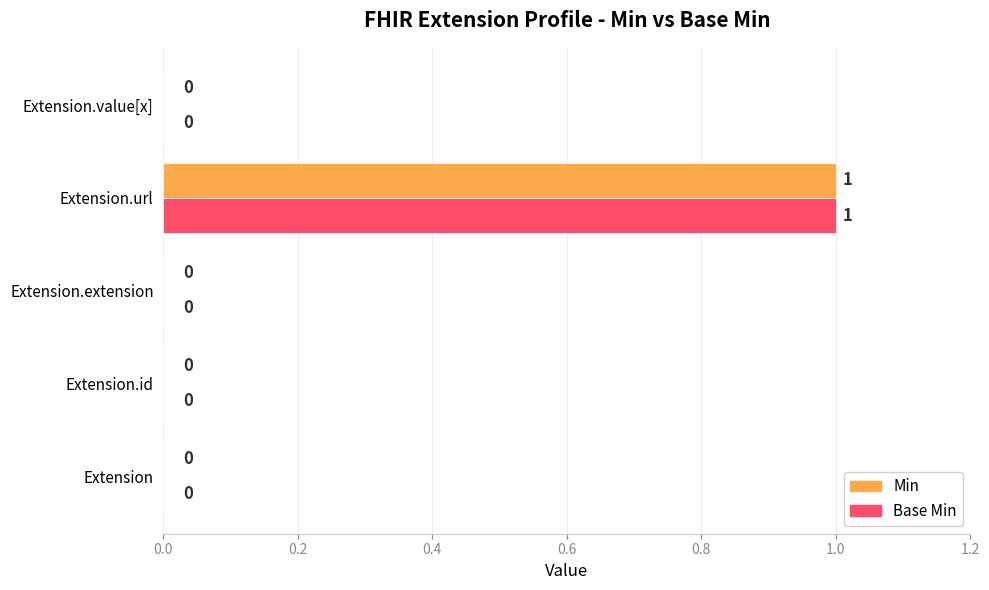

The value of Min at Extension.value[x] is 0. True or false?

True